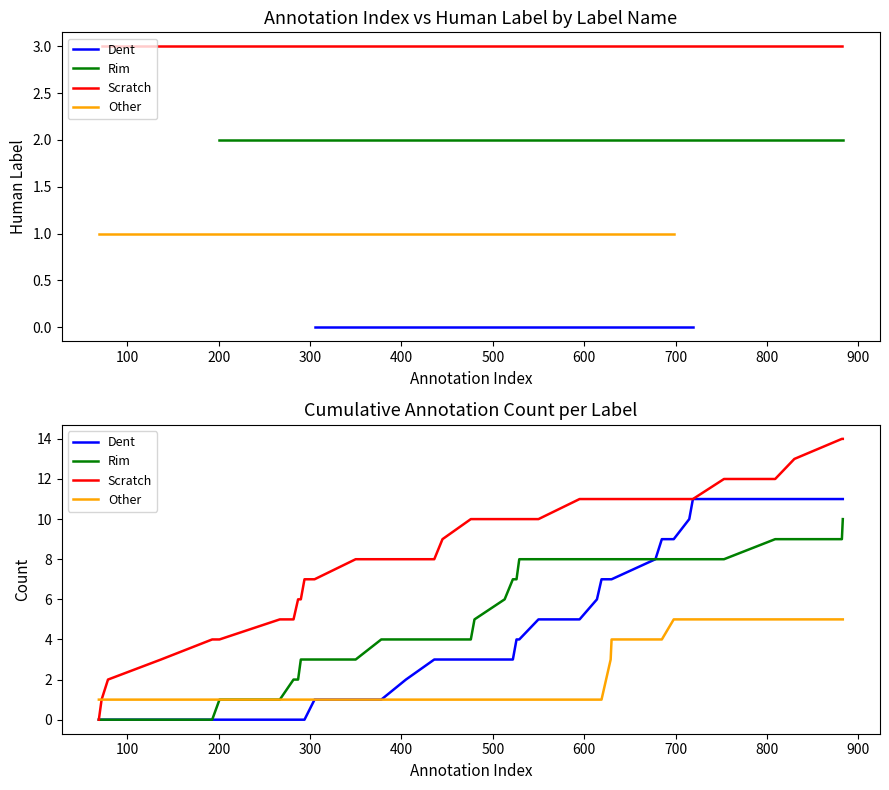

Is the value of Other at 24 greater than the value of Scratch at 39?

No